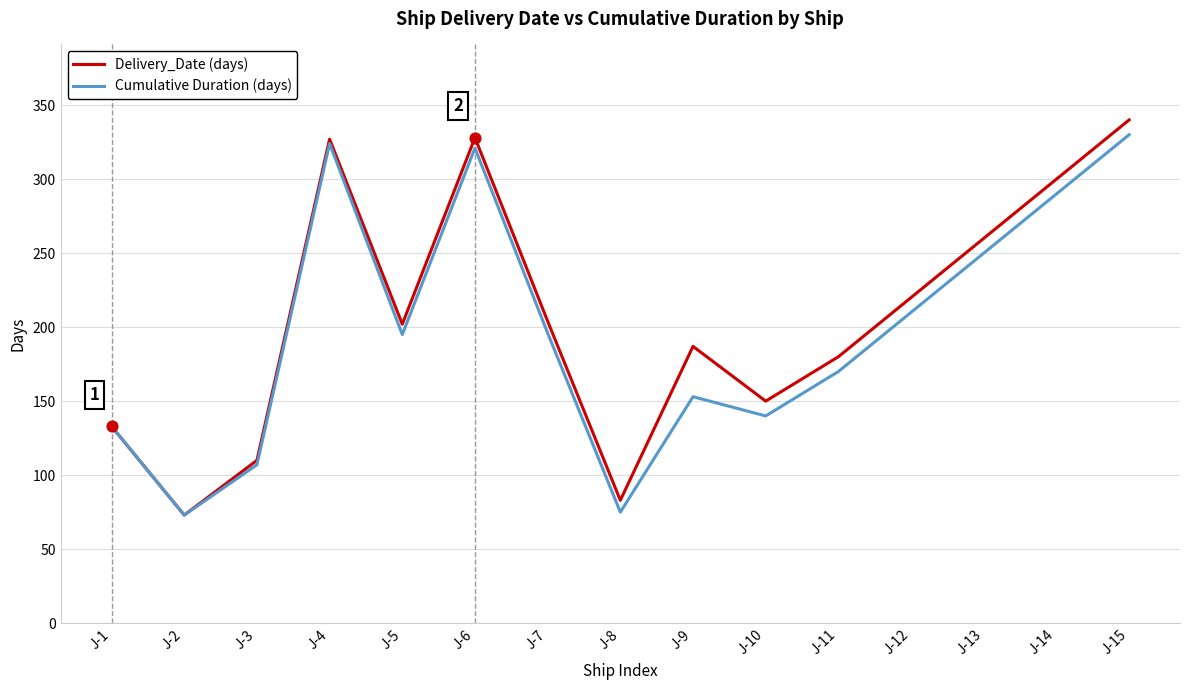

What is the total value across all series at J-15?

670